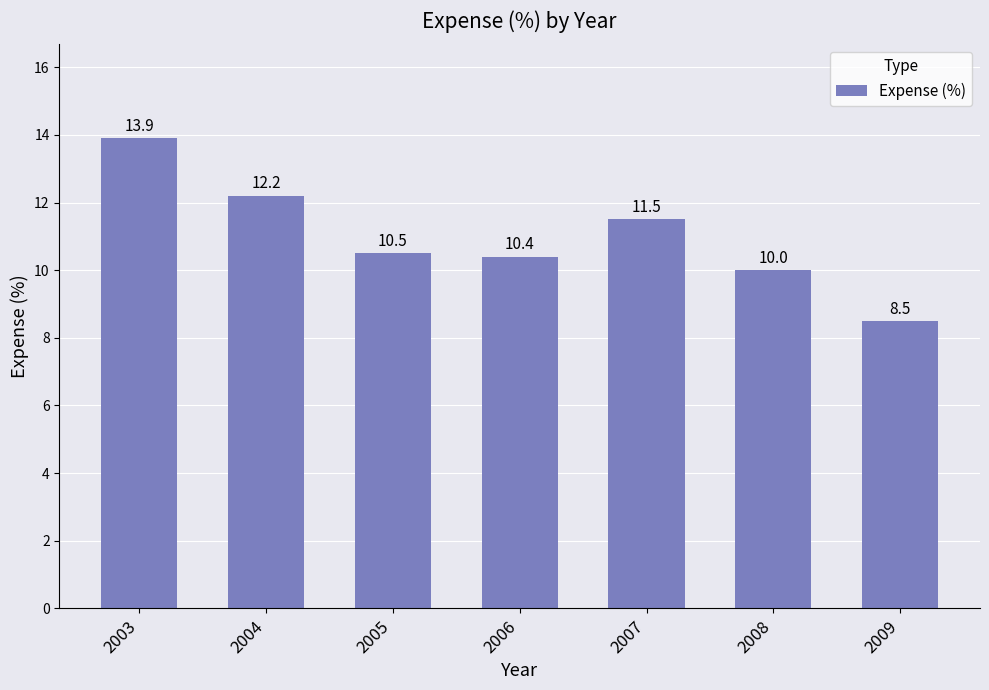

At which category does the chart reach its minimum across all series?

2009